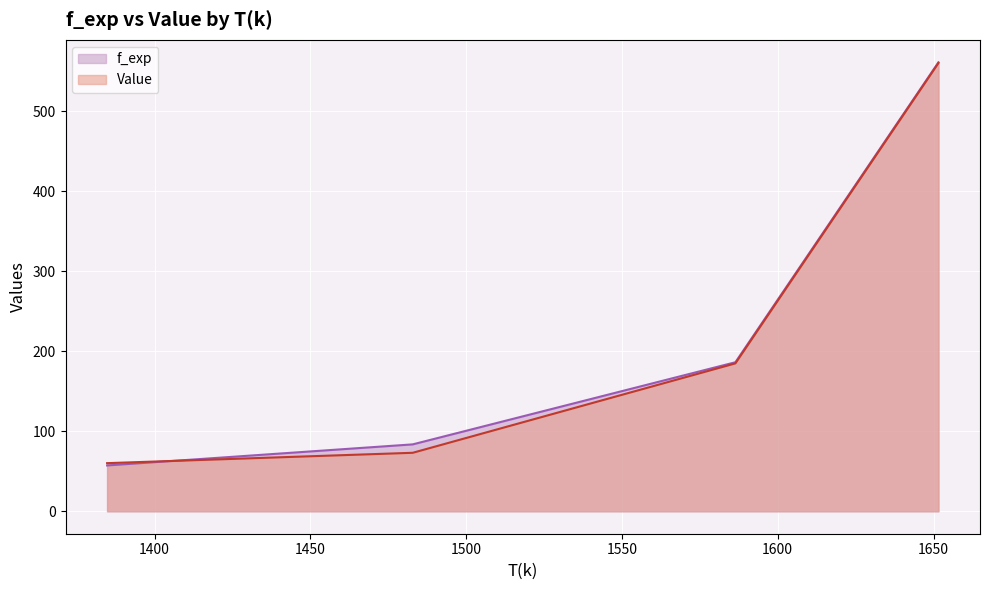

Which series changed the most between 1586.4202427223 and 1651.5822157627?

Value